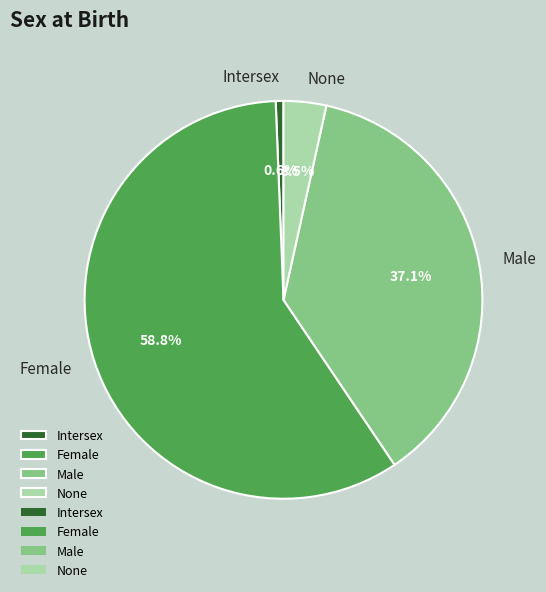

What percentage is the Female slice, to the nearest percent?

59%